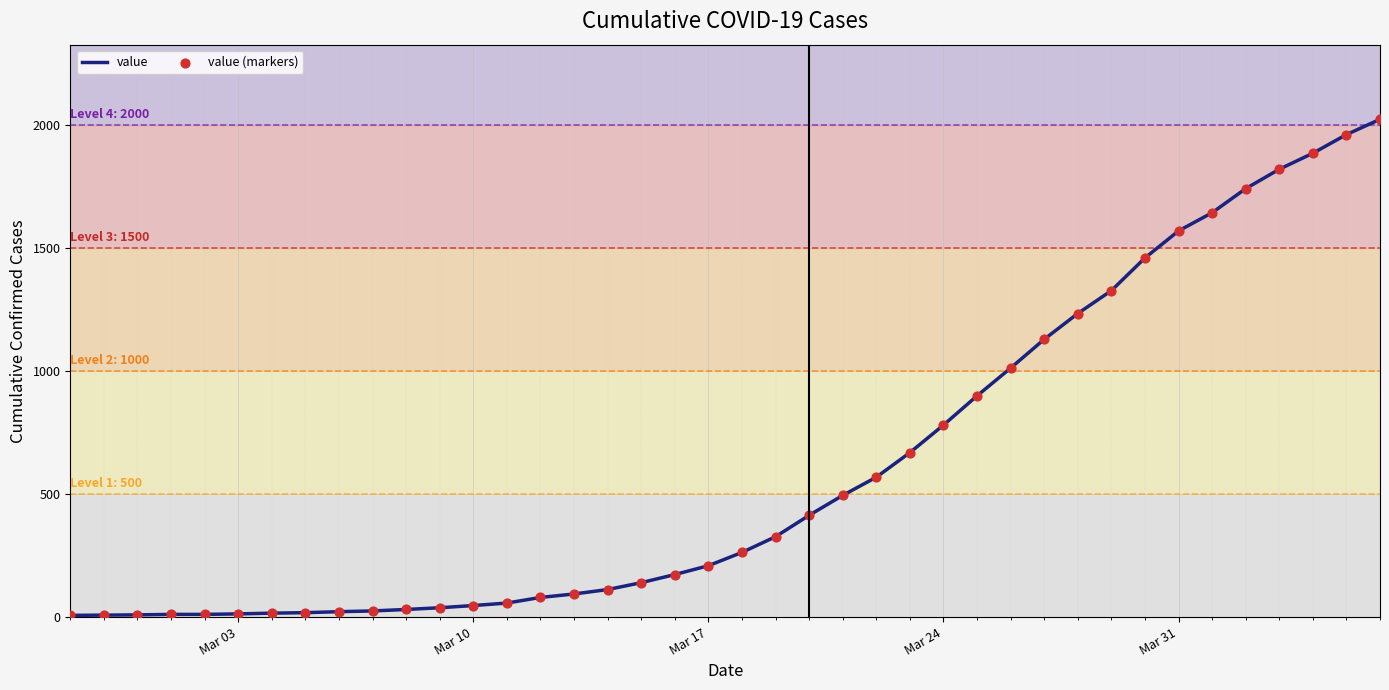

What is the maximum value shown in the chart?

2025